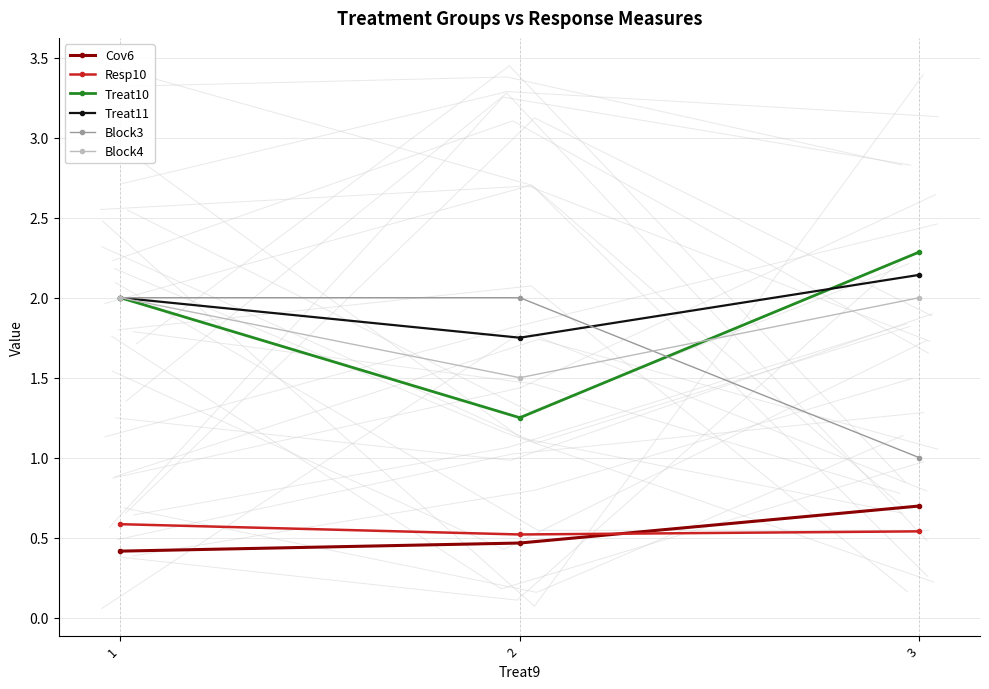

Is the value of Block4 at 2 greater than the value of Resp10 at 2?

Yes